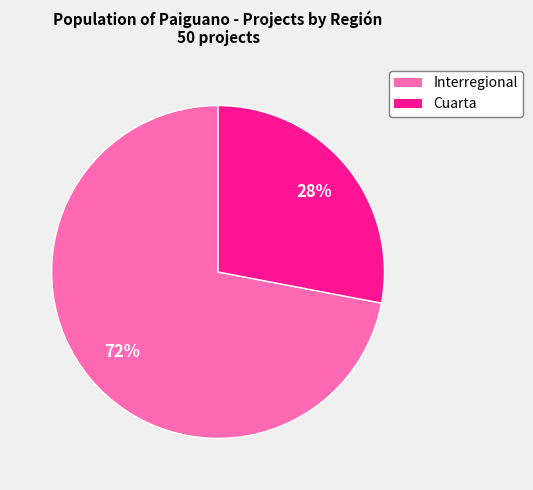

How many segments does this pie chart have?

2